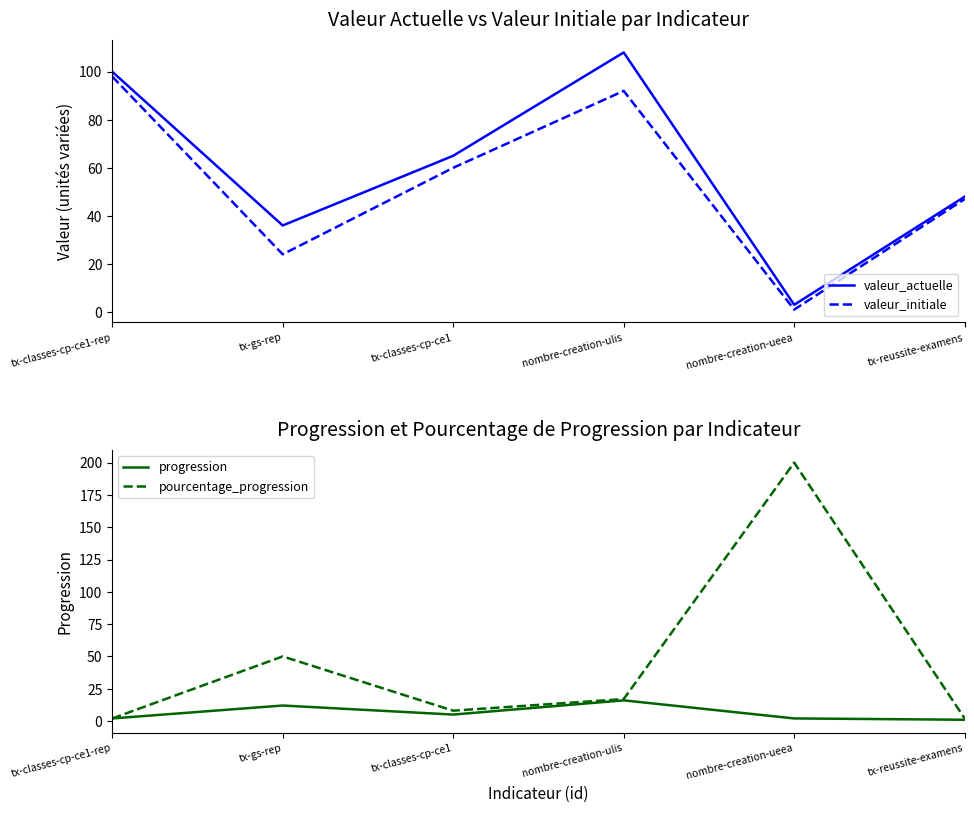

Is it true that valeur_actuelle equals 38 at tx-classes-cp-ce1-rep?

False